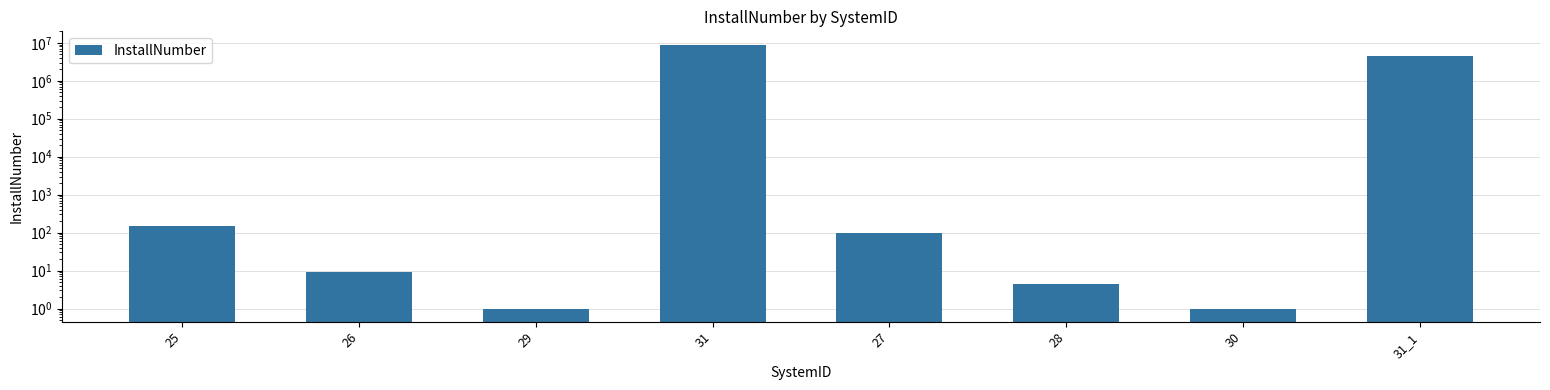

Does the chart contain any negative values?

No